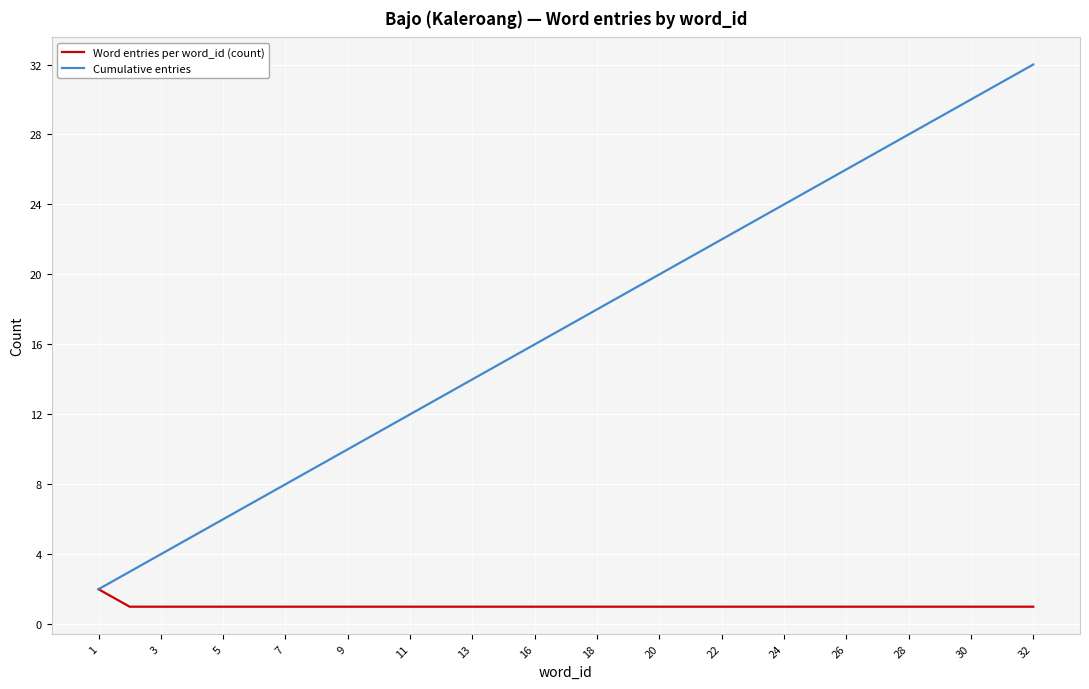

Does the chart display data point markers on the line(s)?

No